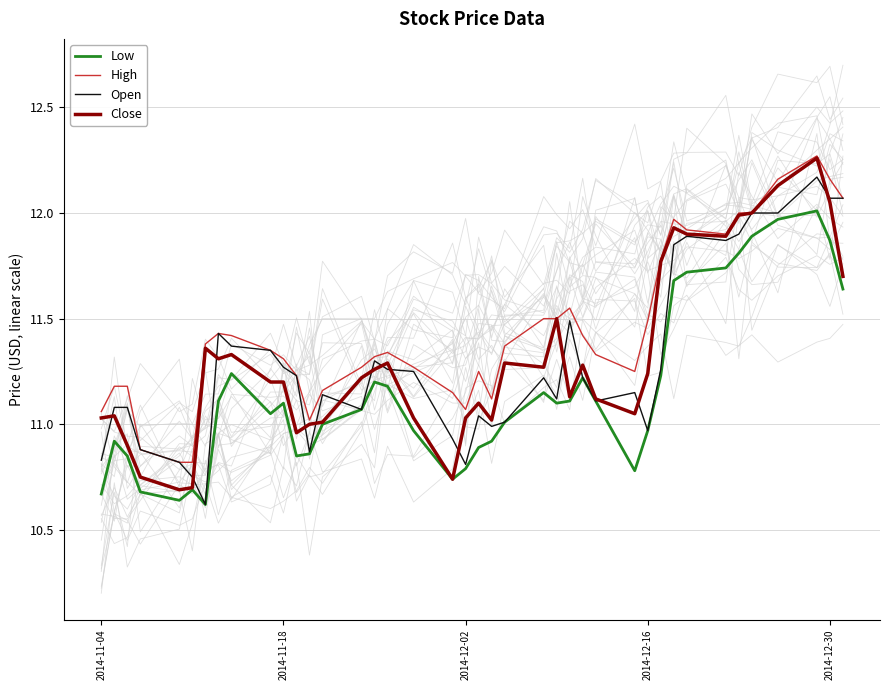

Is it true that Low equals 16.6 at 2014-11-18?

False